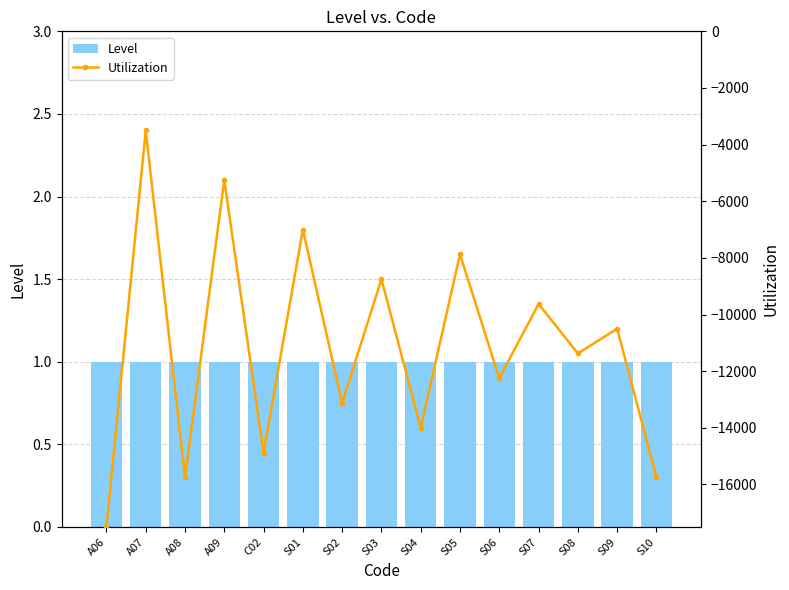

What is the maximum value for Utilization?

-3500